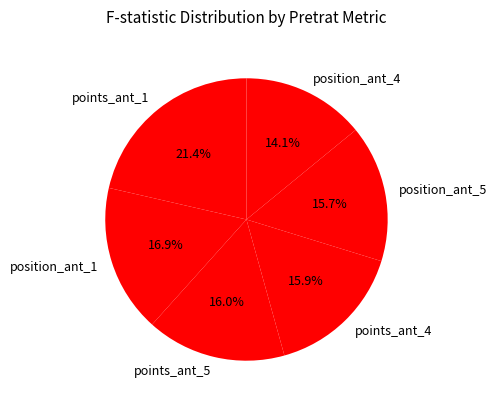

Between position_ant_4 and points_ant_5, which is larger?

points_ant_5